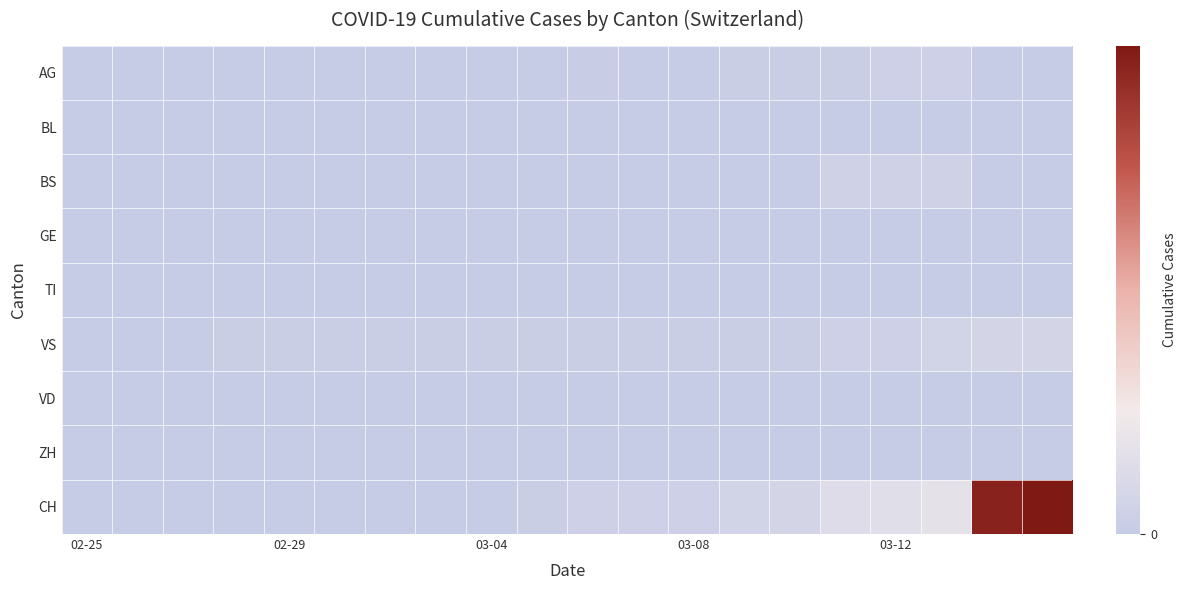

Which series has the largest total across all categories?

CH